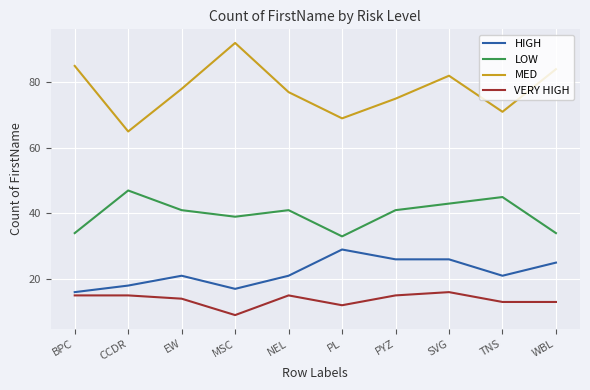

What is the difference between the highest and lowest values at NEL?

62